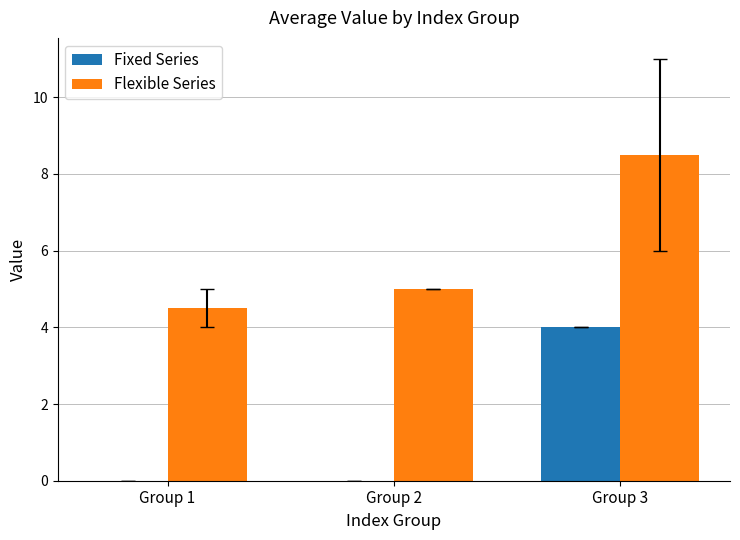

The value of Flexible Series at Group 1 is 2.7. True or false?

False